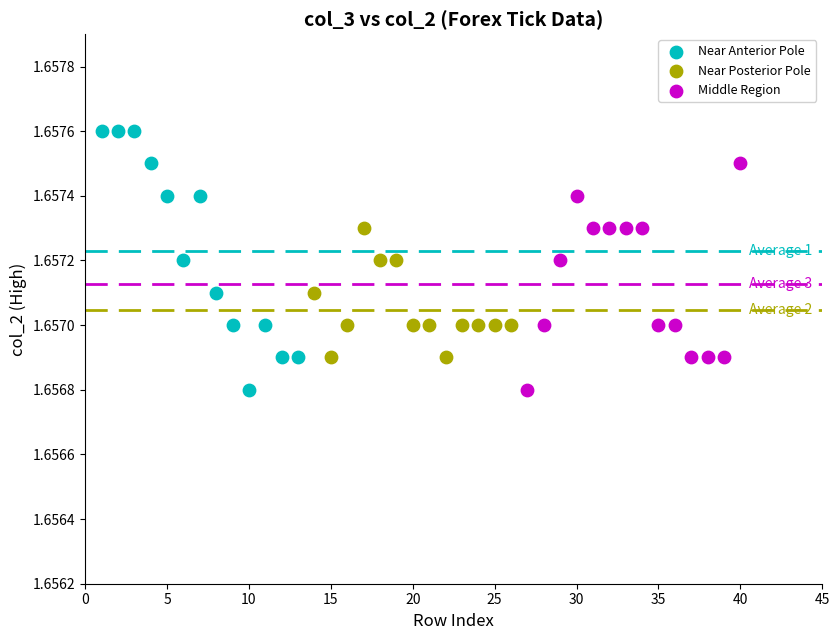

Which series has the largest Y range (max minus min)?

Near Anterior Pole